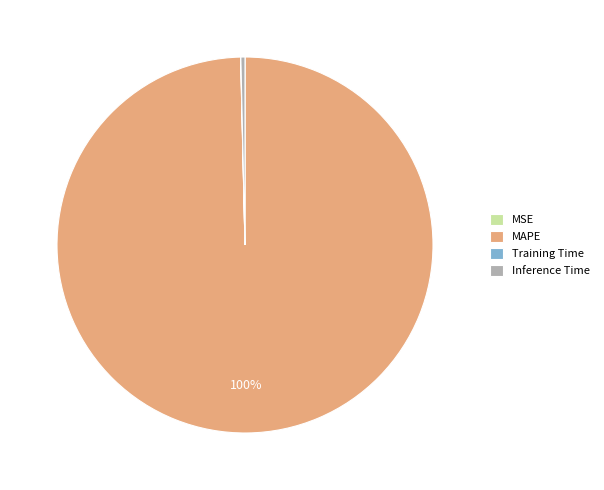

Combined, do MAPE and Inference Time account for over 50%?

Yes